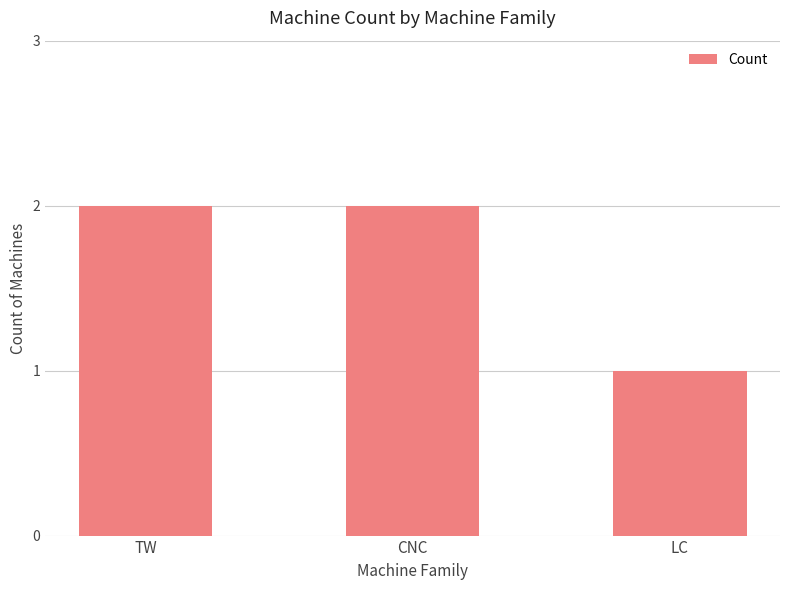

What is the sum of all values?

5